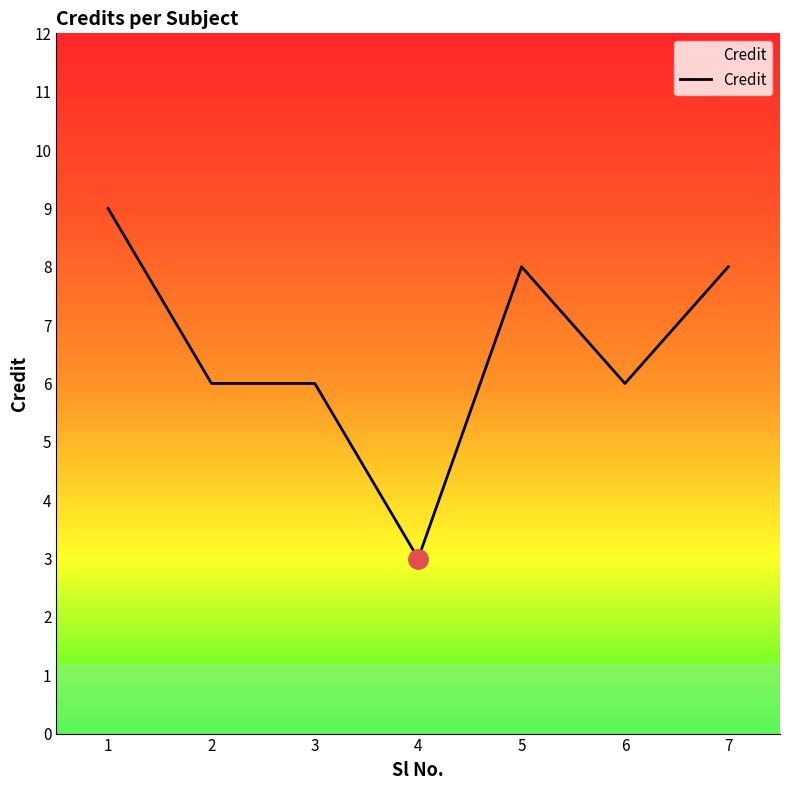

Count the number of categories in the chart.

7